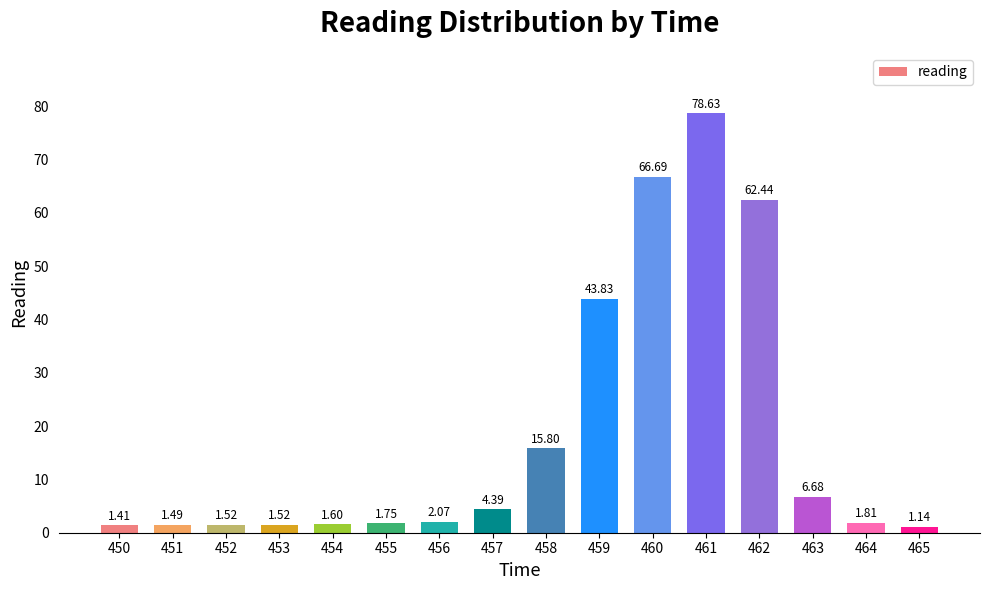

Between 464 and 461, which is larger?

461